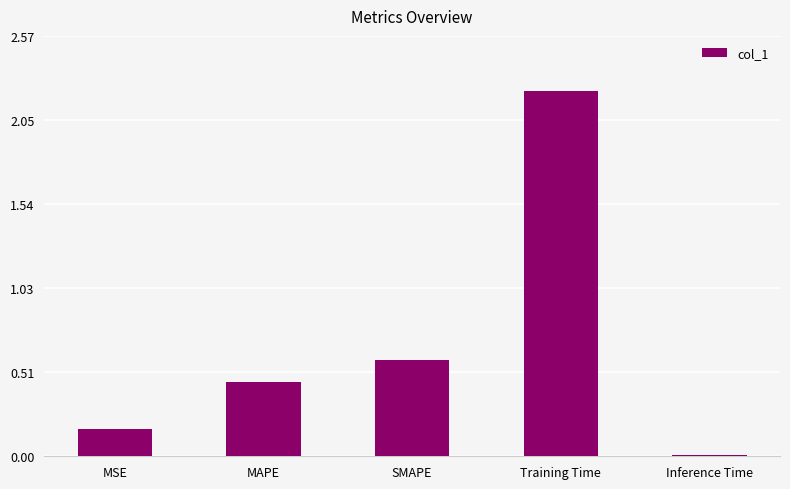

What is the change in value from Training Time to Inference Time?

-2.2